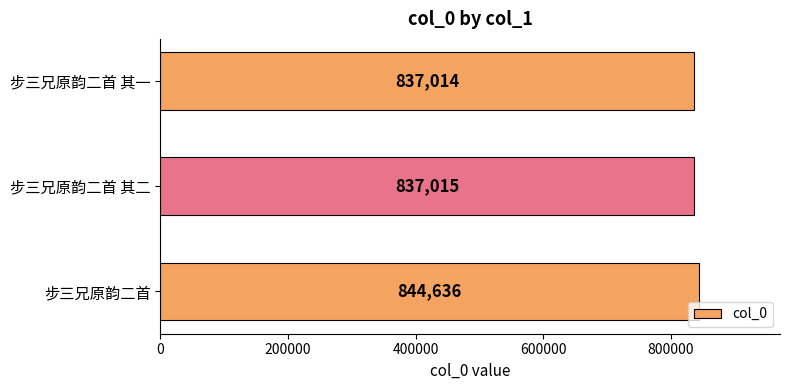

The chart shows a value of 837015 at 步三兄原韵二首 其二. True or false?

True